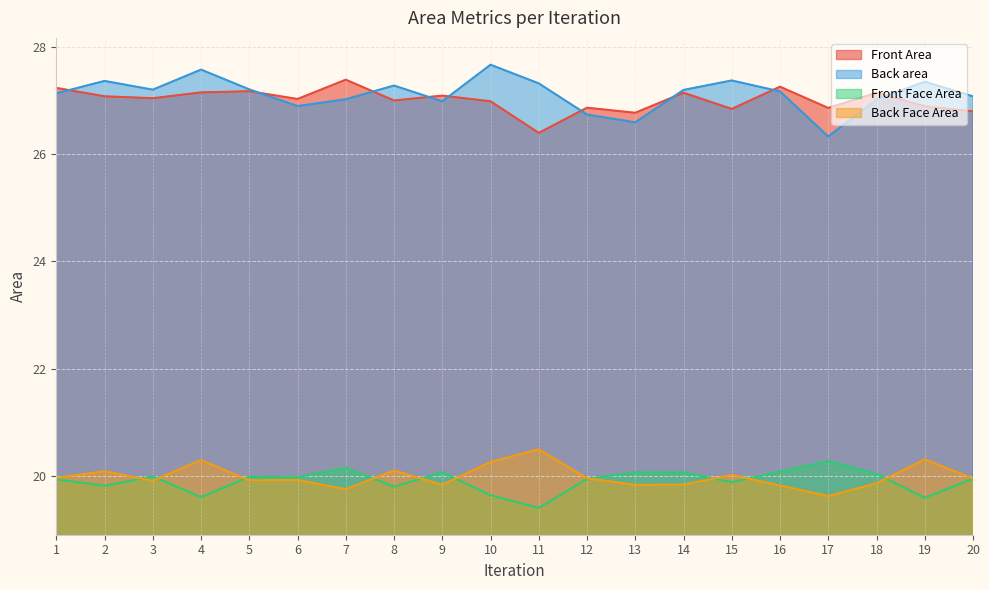

Which series changed the most between 16 and 20?

Front Area